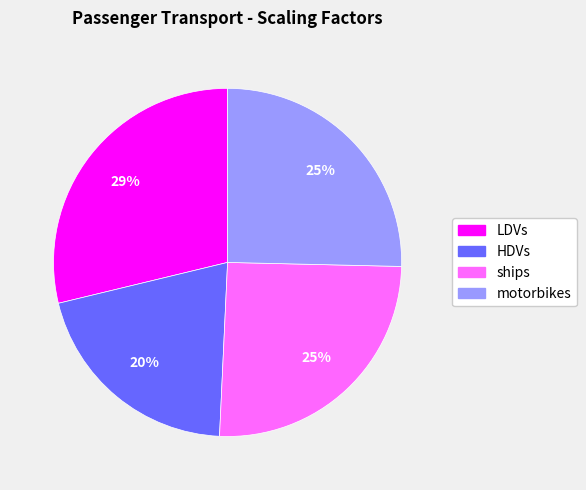

To the nearest percent, what is the average slice percentage?

25%